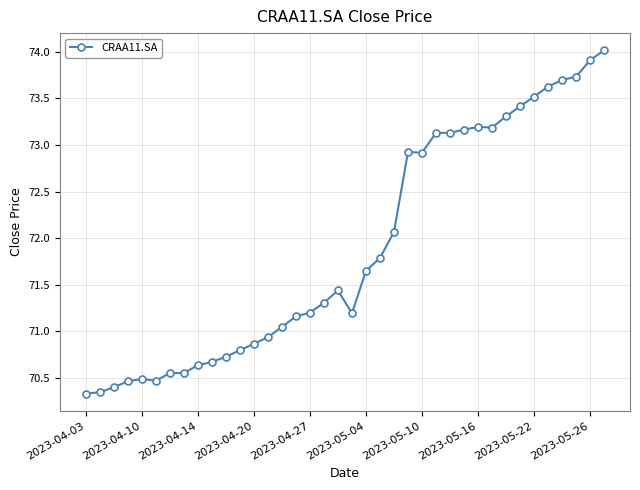

What is the difference between the second highest and second lowest values?

3.6